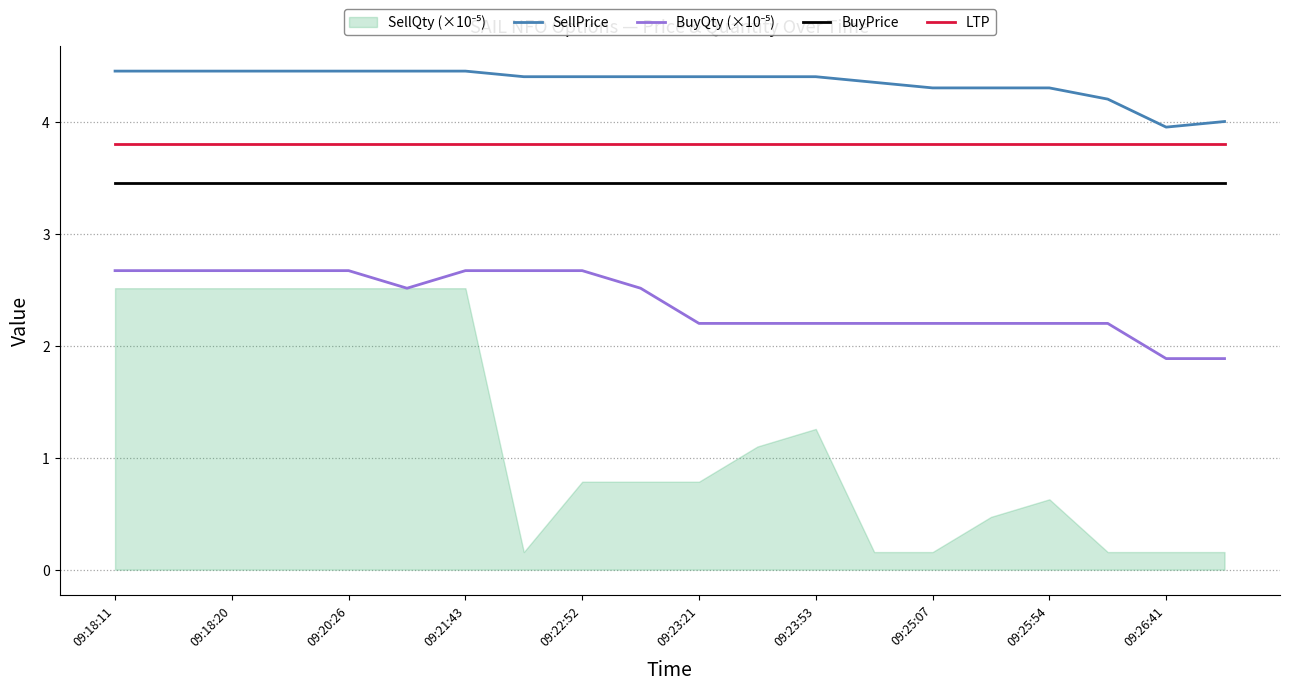

What is the total value across all series at 17?

13.6